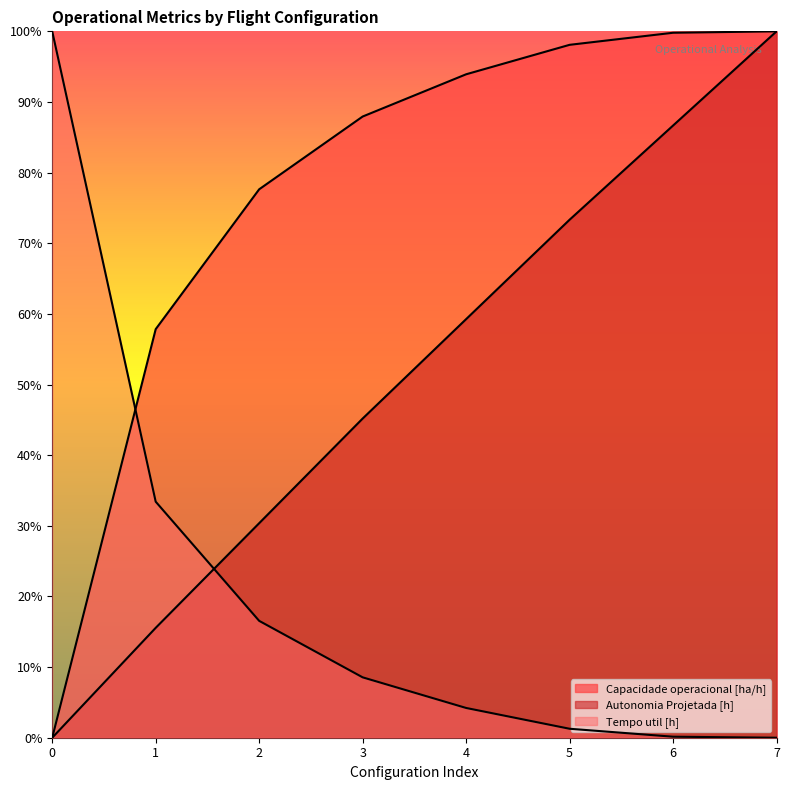

Reading right to left, extract all data points from this chart.

Capacidade operacional [ha/h]: 1.0	1.0	1.0	0.9	0.9	0.8	0.6	0.0
Autonomia Projetada [h]: 1.0	0.9	0.7	0.6	0.5	0.3	0.2	0.0
Tempo util [h]: 0.0	0.0	0.0	0.0	0.1	0.2	0.3	1.0